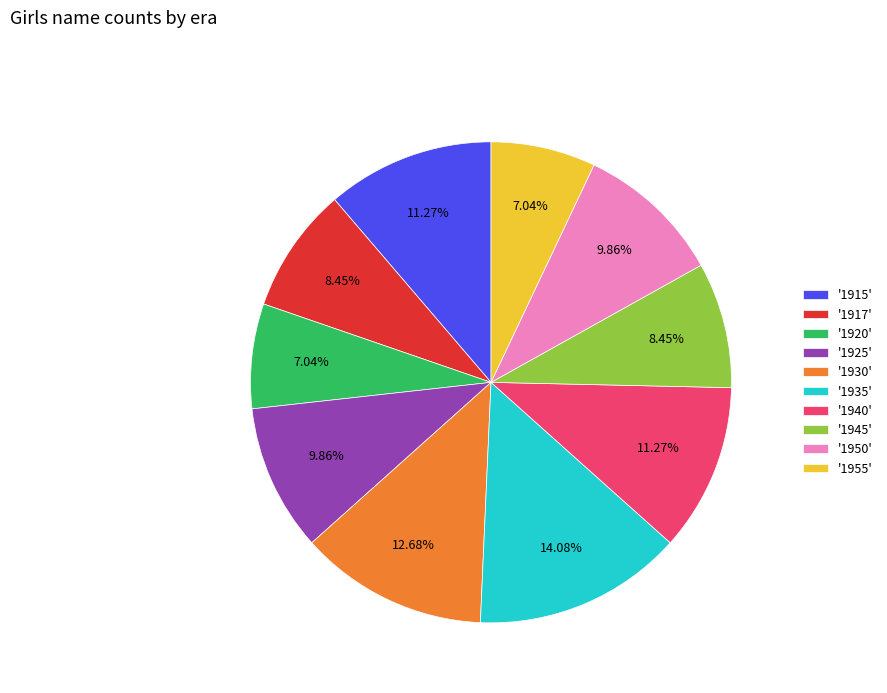

Between '1935' and '1915', which is larger?

'1935'